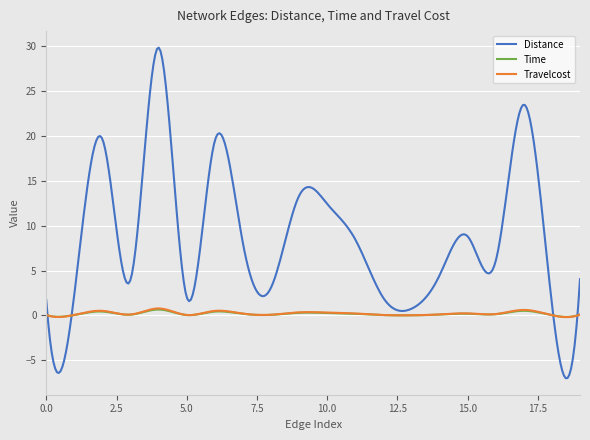

In Distance, how many points are higher than both neighbors (excluding endpoints)?

6